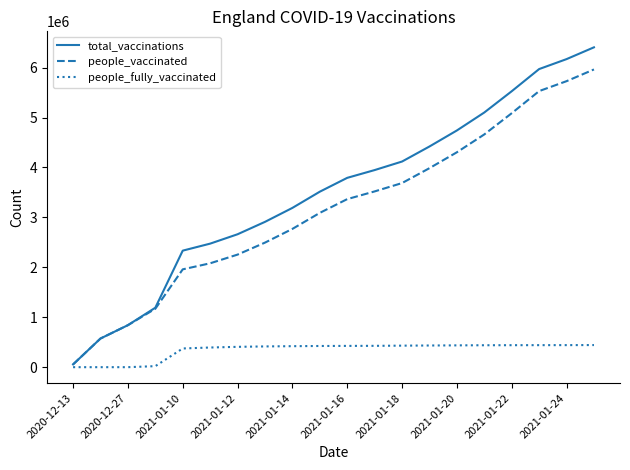

What is the highest value of the total_vaccinations series?

6405554